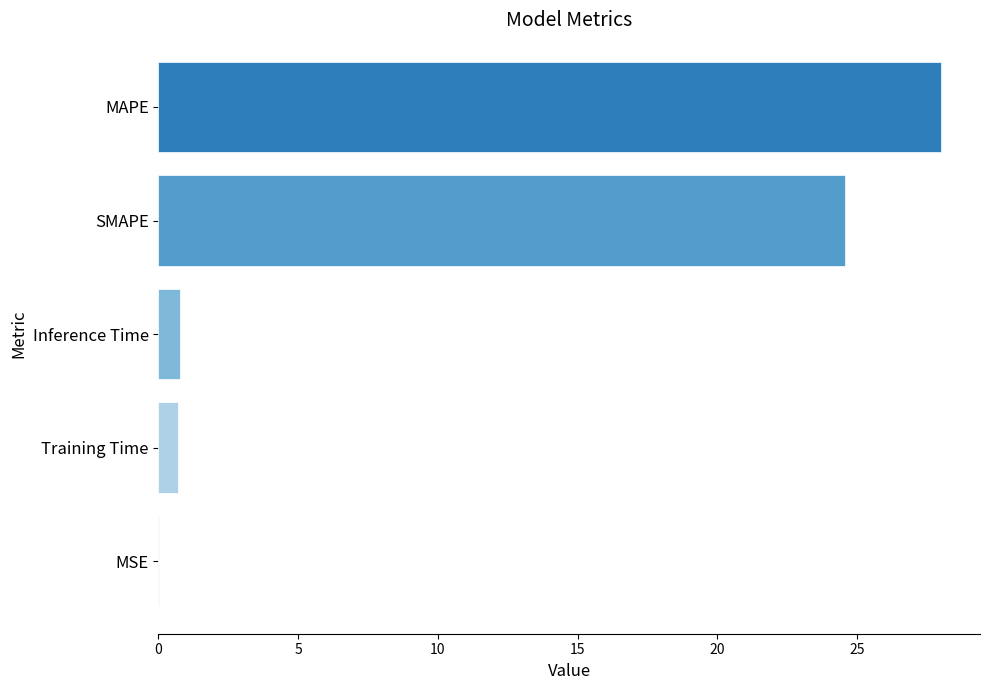

Are the bars grouped side by side (vs. stacked)?

No